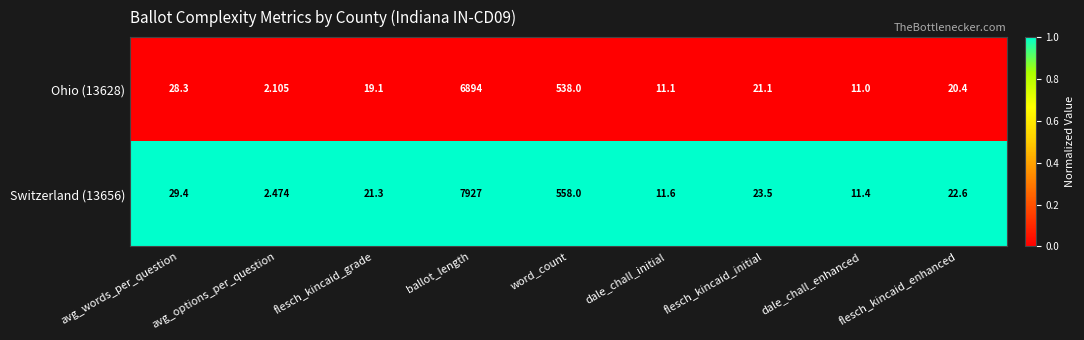

At which category does the chart reach its minimum across all series?

avg_options_per_question